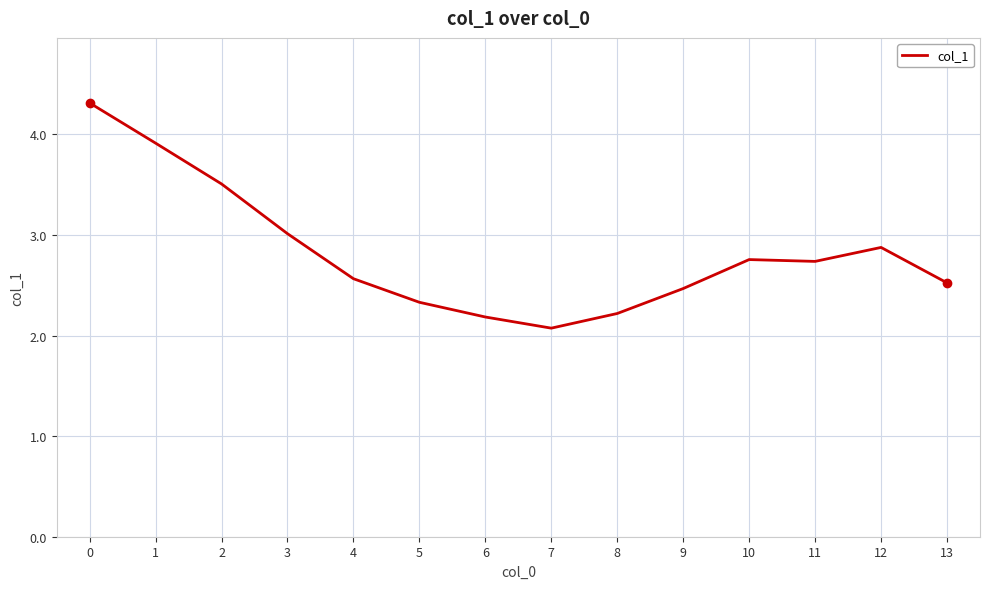

What is the difference between the maximum and minimum values?

2.2